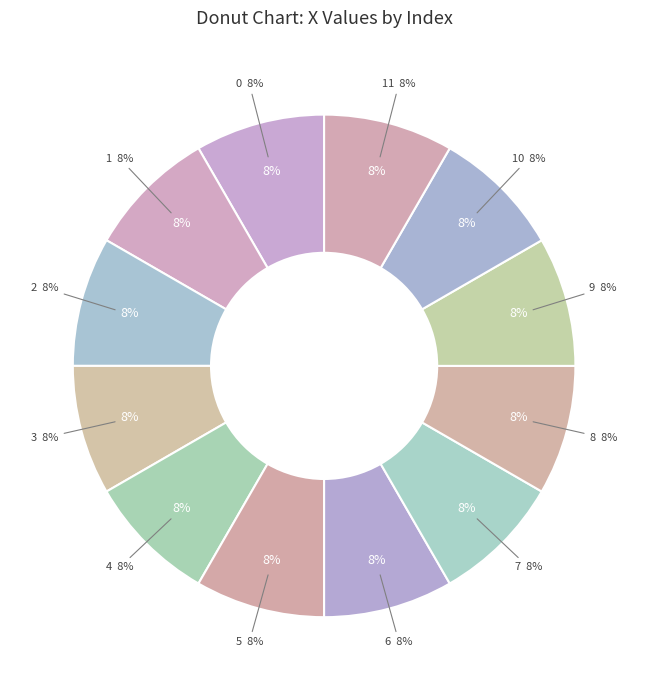

What is the largest slice in the pie chart?

3